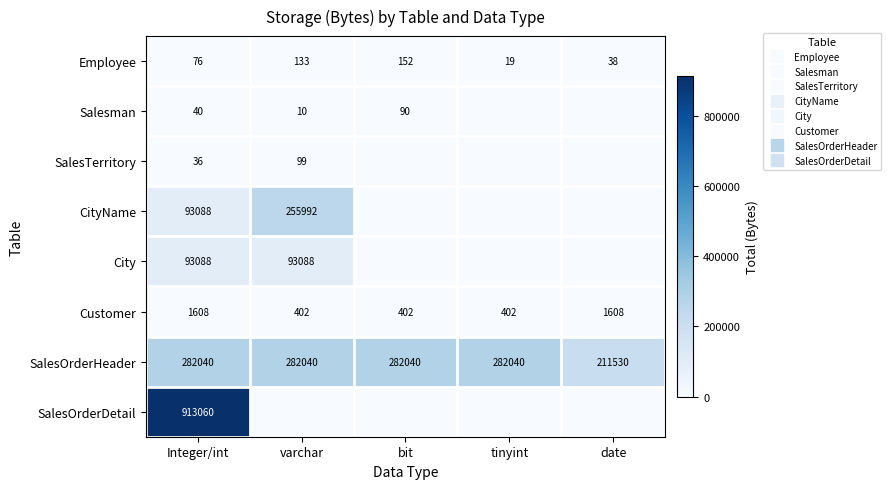

What is the maximum value for City?

93088